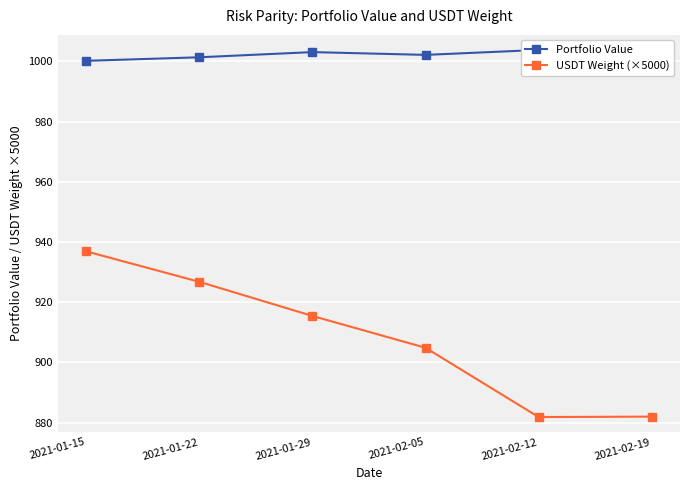

Where is USDT Weight (×5000) nearest to the value 909?

2021-02-05